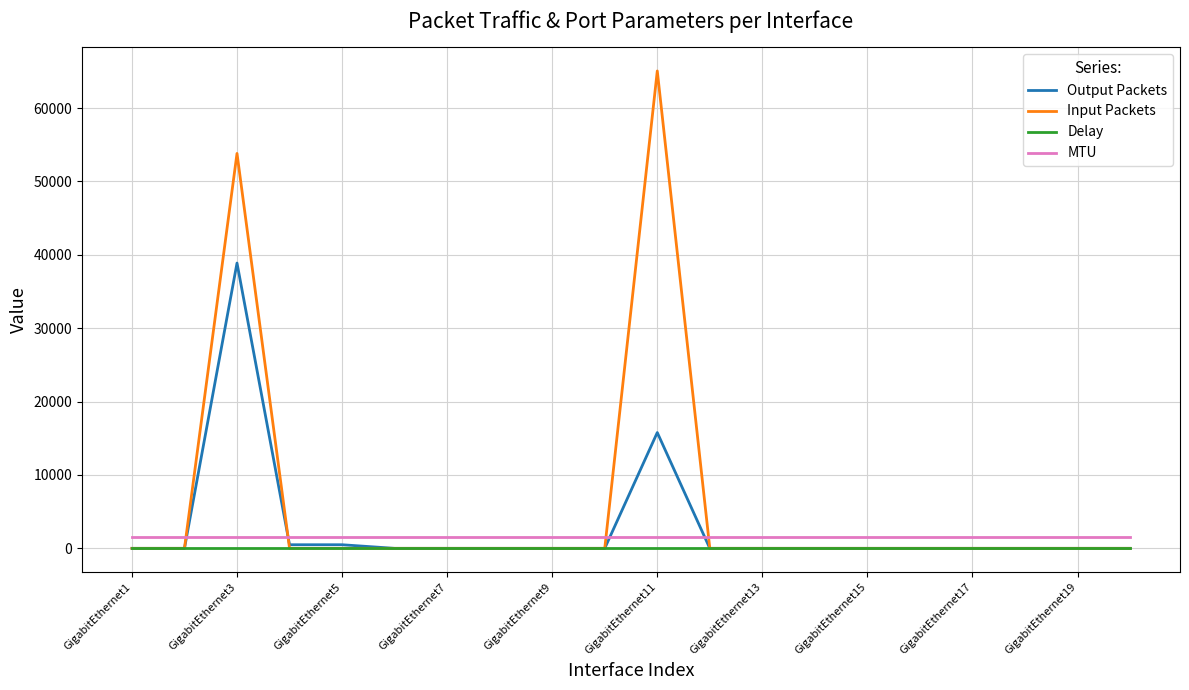

In Input Packets, how many points are higher than both neighbors (excluding endpoints)?

2